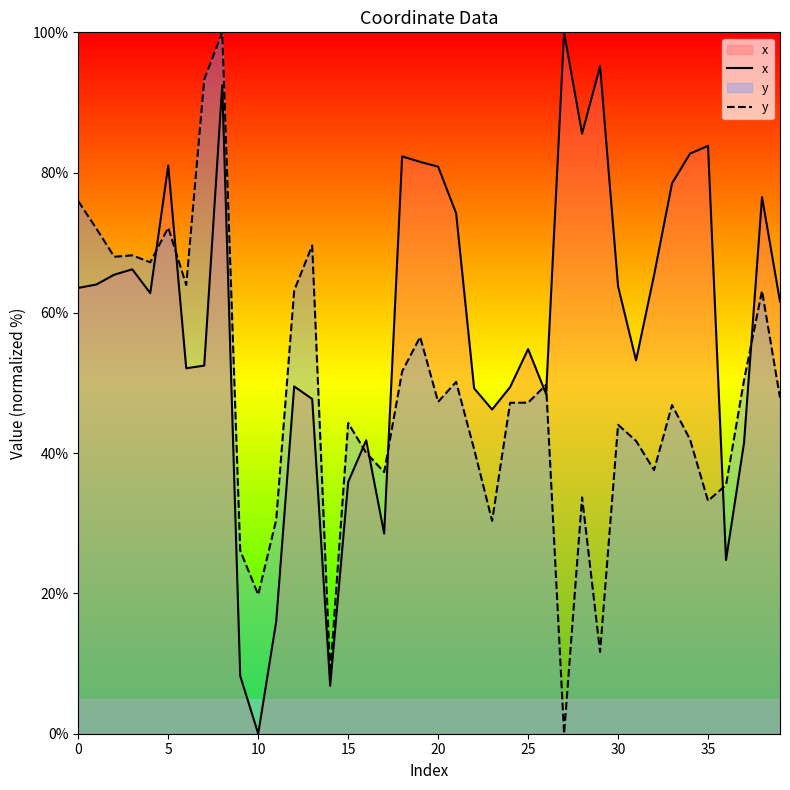

How many times do y and x cross each other?

9